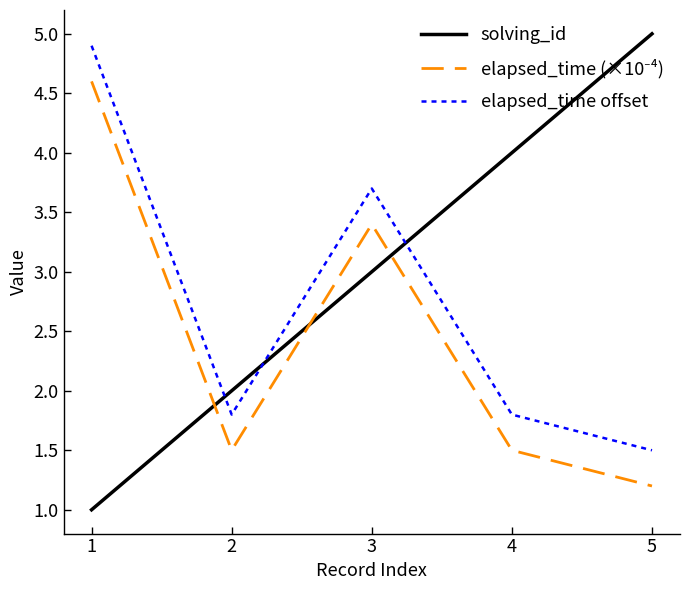

The value of solving_id at 5 is 1.9. True or false?

False